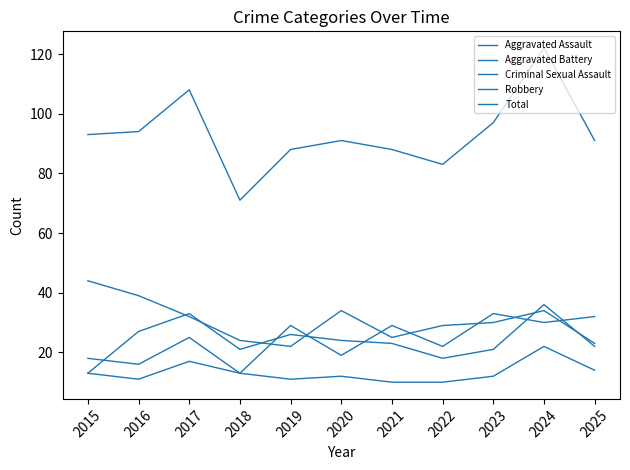

What is the value of the Robbery point at the 10th from the left?

34